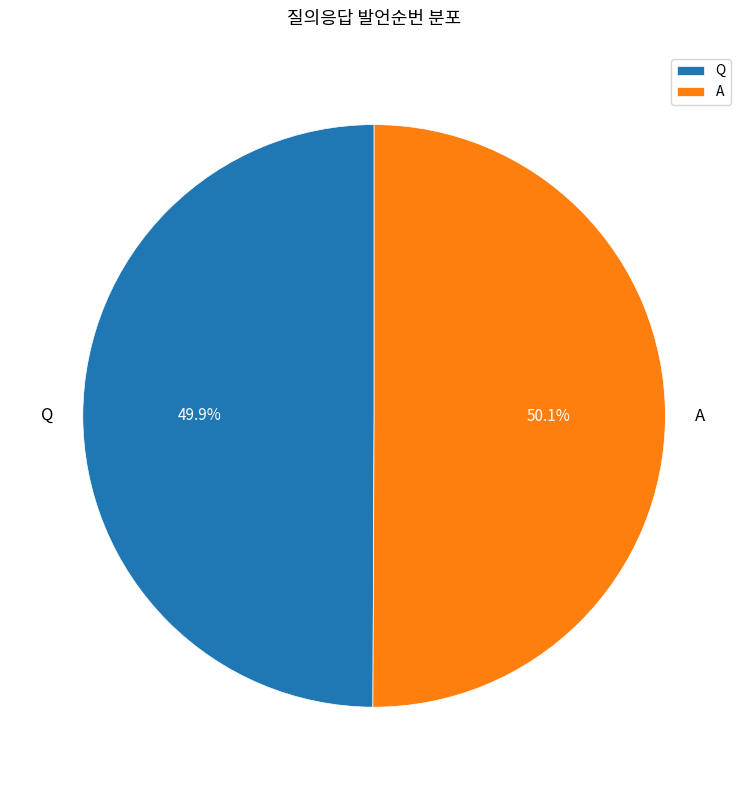

Is there any slice that represents more than half of the pie?

Yes